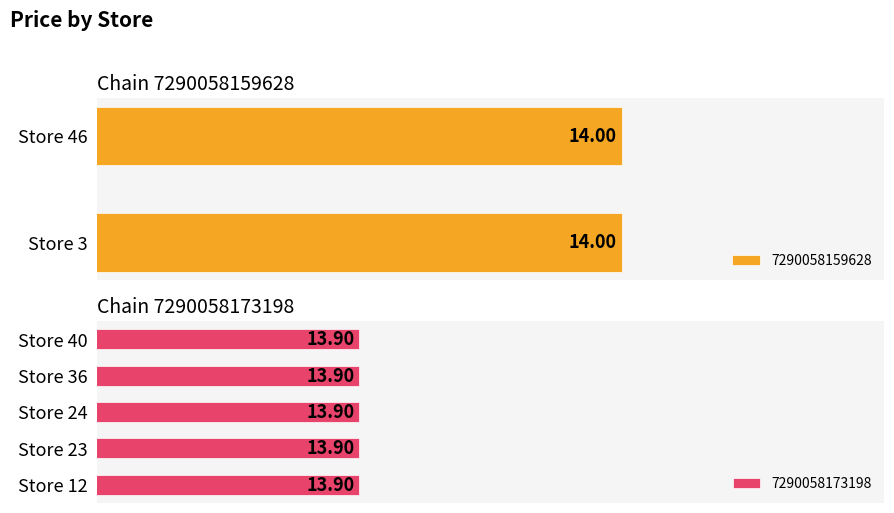

Approximately how many times larger is the value at 40 compared to 3?

1.0